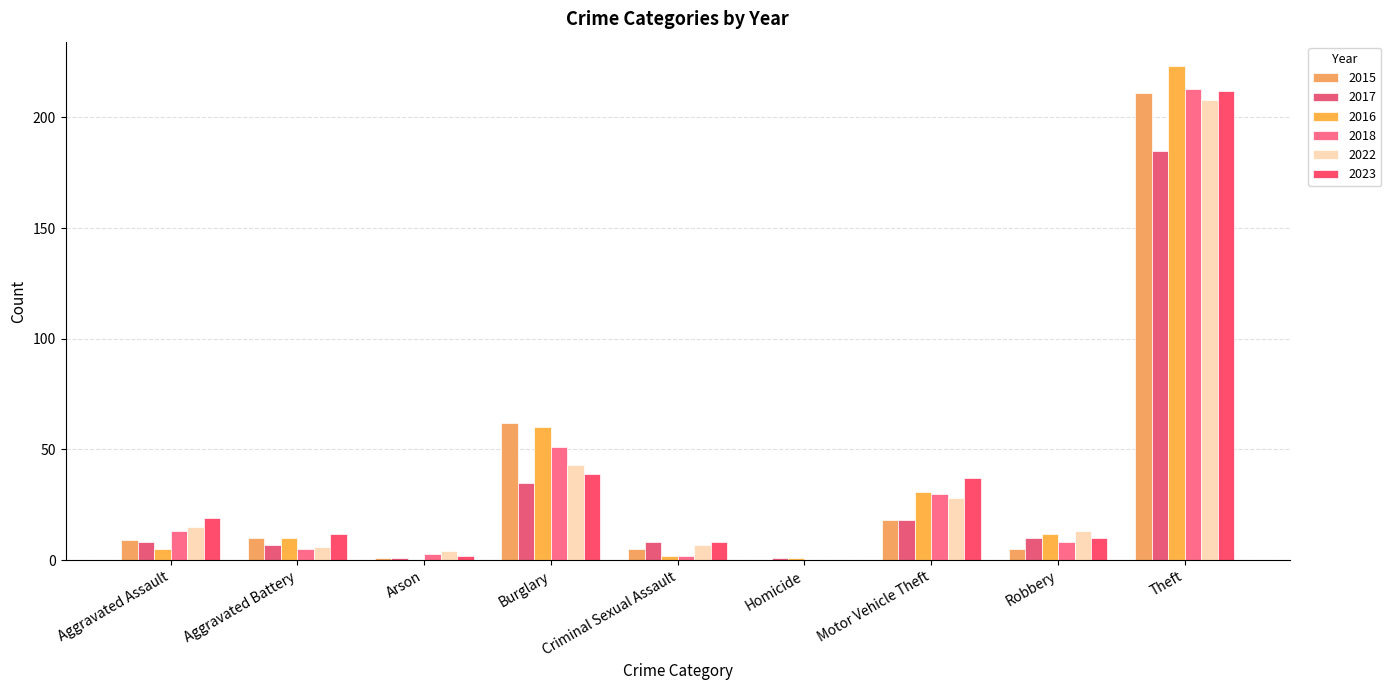

Which series changed the most between Burglary and Homicide?

2015